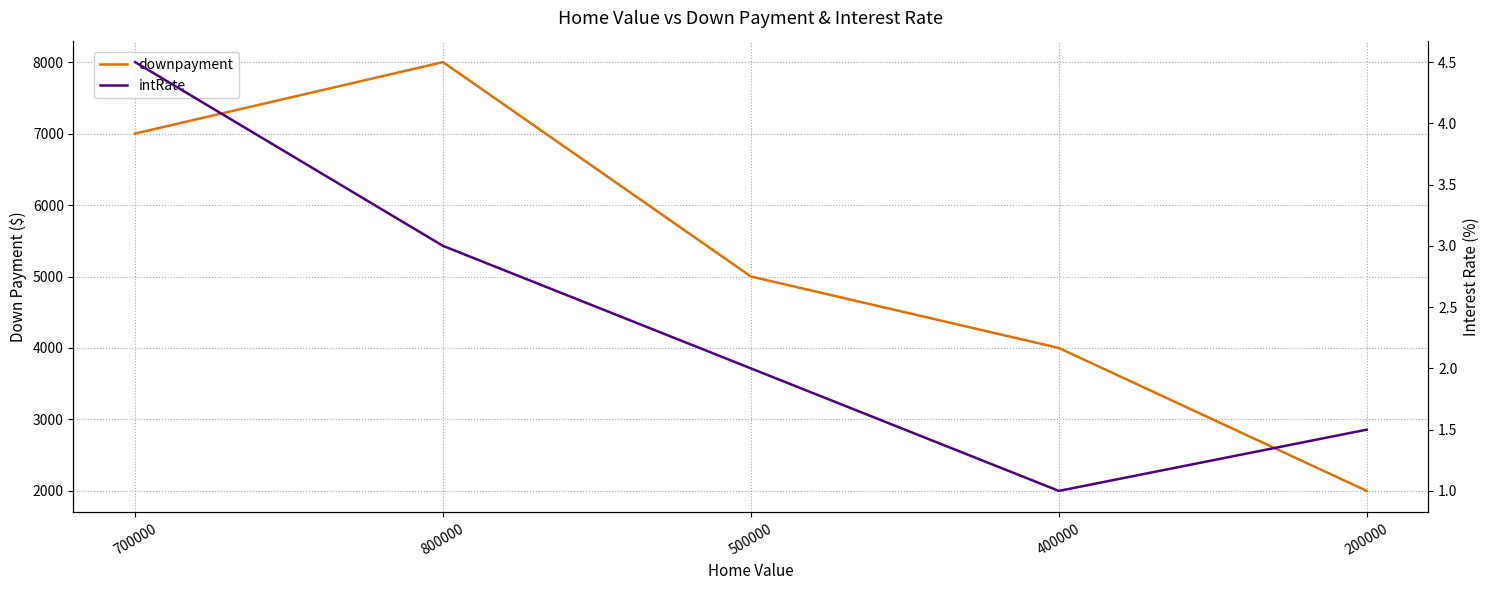

Is it true that intRate equals 8.1 at 700000?

False